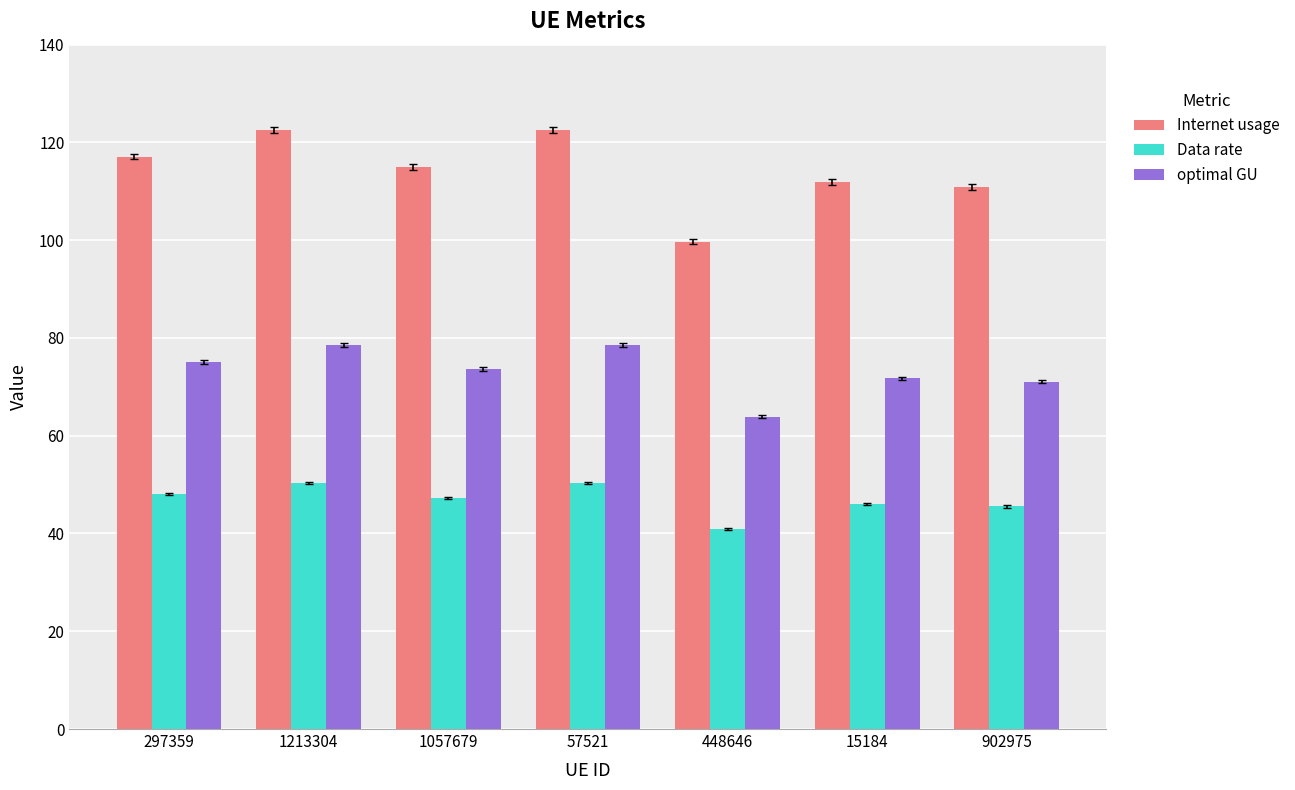

What is the label of the 7th bar from the right?

297359